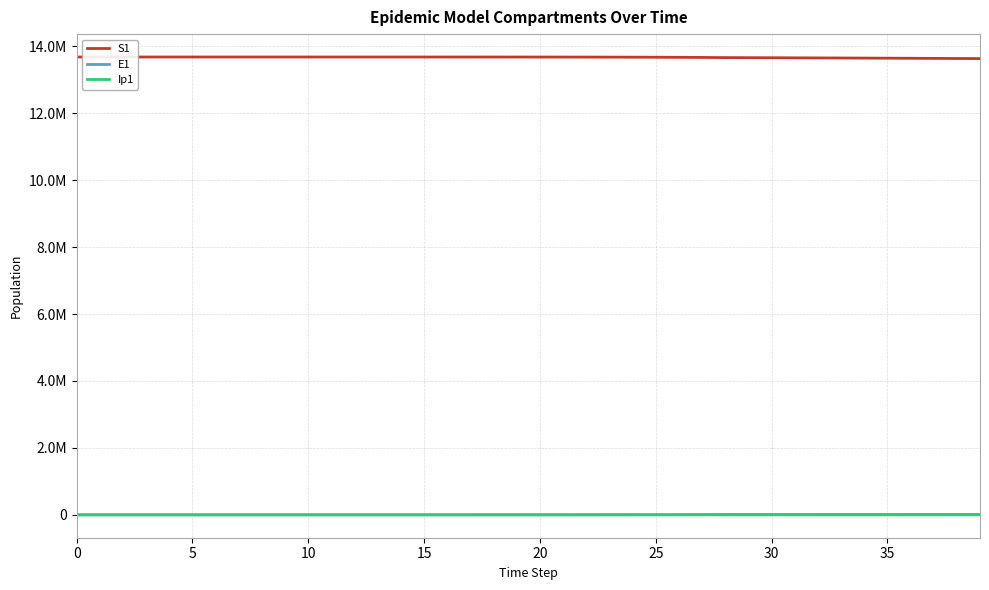

True or false: Ip1 and S1 cross at least once.

False